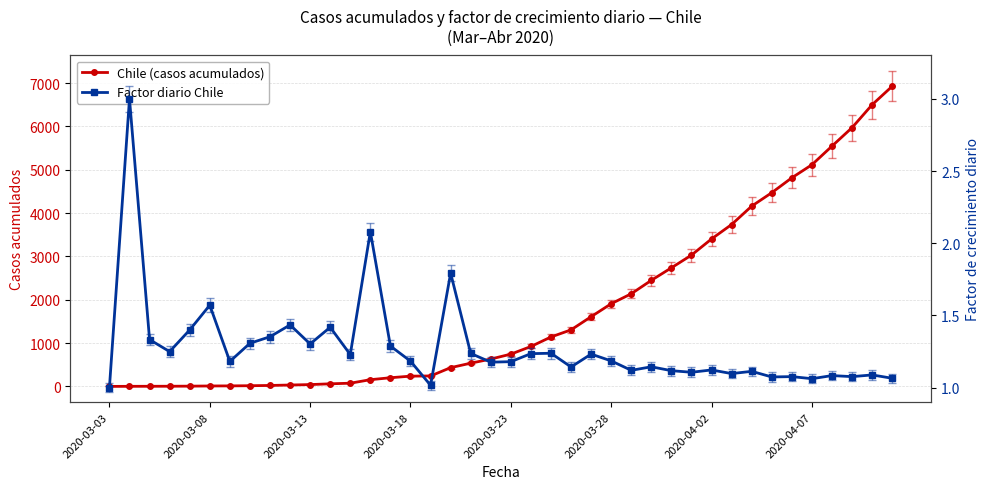

At which label is Chile (casos acumulados) closest to 3464?

2020-04-02